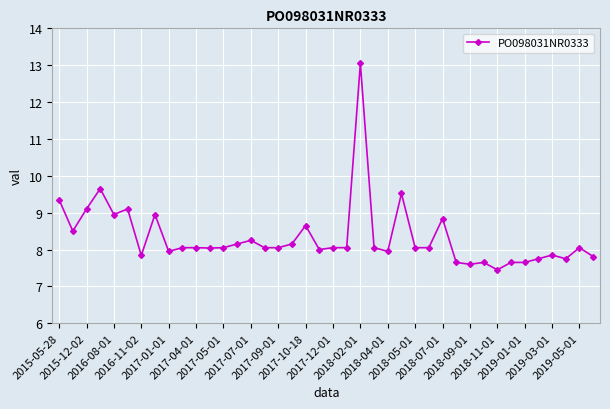

What is the average value?

8.3